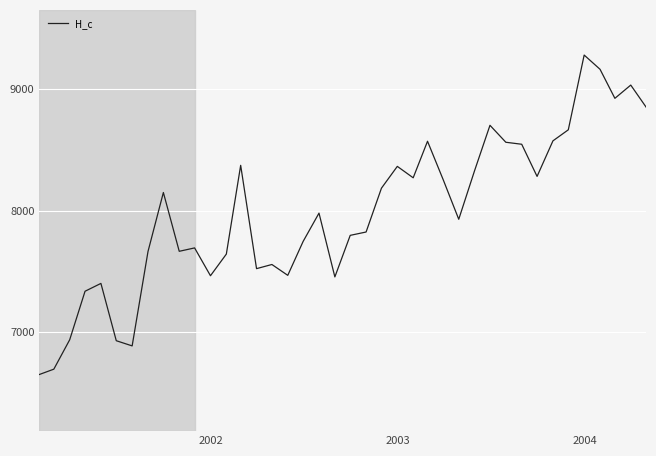

What is the sum of all values?

319331255